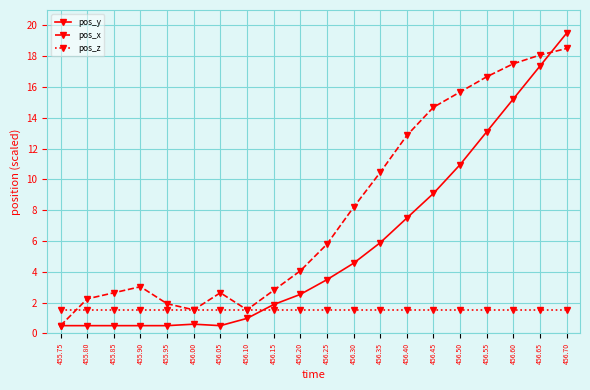

What are all the series names shown in the legend?

pos_y, pos_x, pos_z